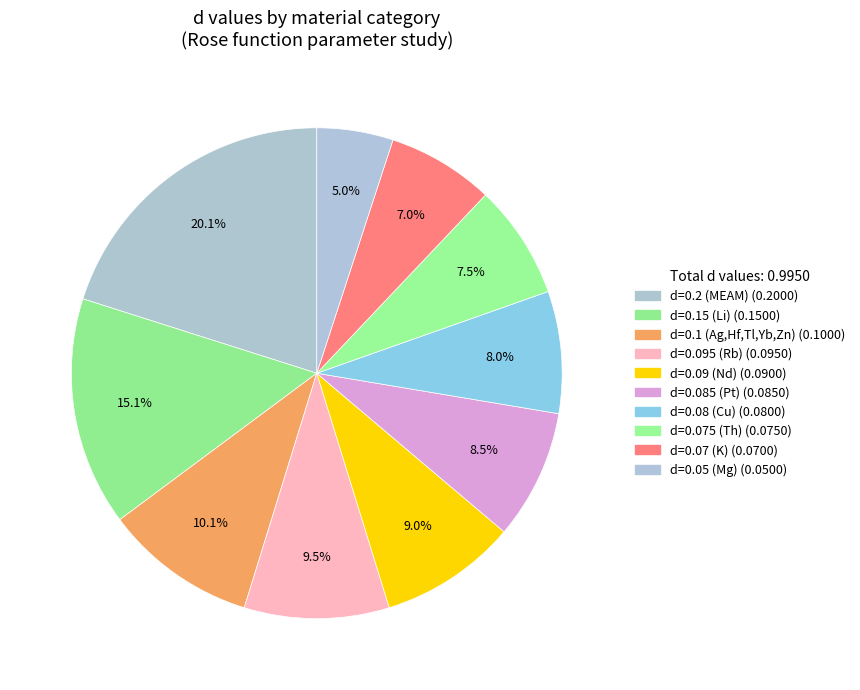

Rank the categories by value from highest to lowest.

d=0.2 (MEAM), d=0.15 (Li), d=0.1 (Ag,Hf,Tl,Yb,Zn), d=0.095 (Rb), d=0.09 (Nd), d=0.085 (Pt), d=0.08 (Cu), d=0.075 (Th), d=0.07 (K), d=0.05 (Mg)